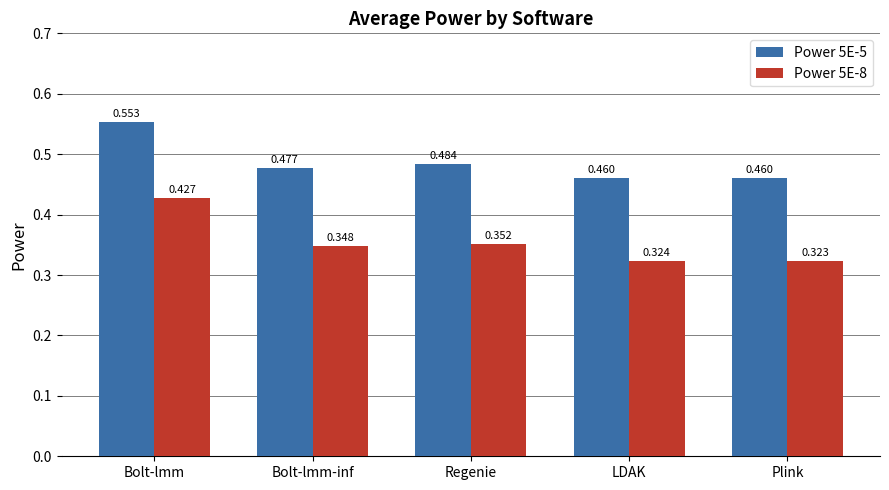

The value of Power 5E-8 at Plink is 0.2. True or false?

False